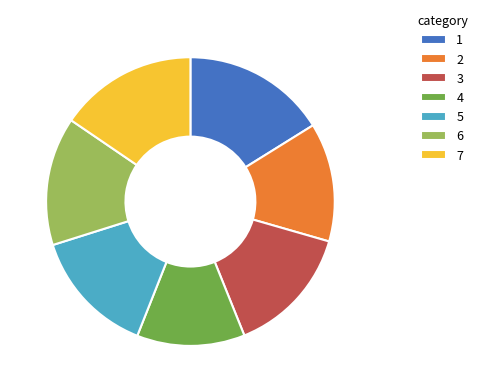

Which slice is the smallest?

4